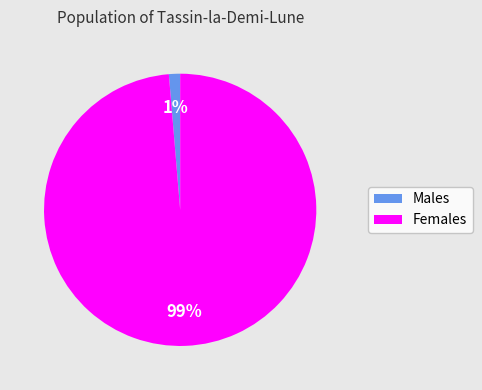

Do Females and Males together represent more than half of the pie?

Yes